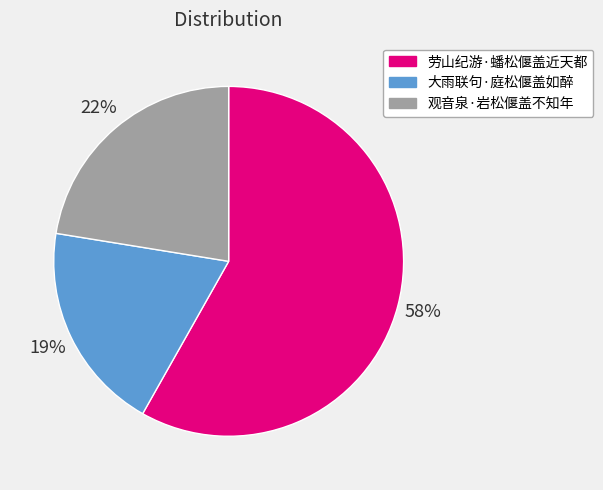

Rank the categories by value from highest to lowest.

劳山纪游·蟠松偃盖近天都, 观音泉·岩松偃盖不知年, 大雨联句·庭松偃盖如醉